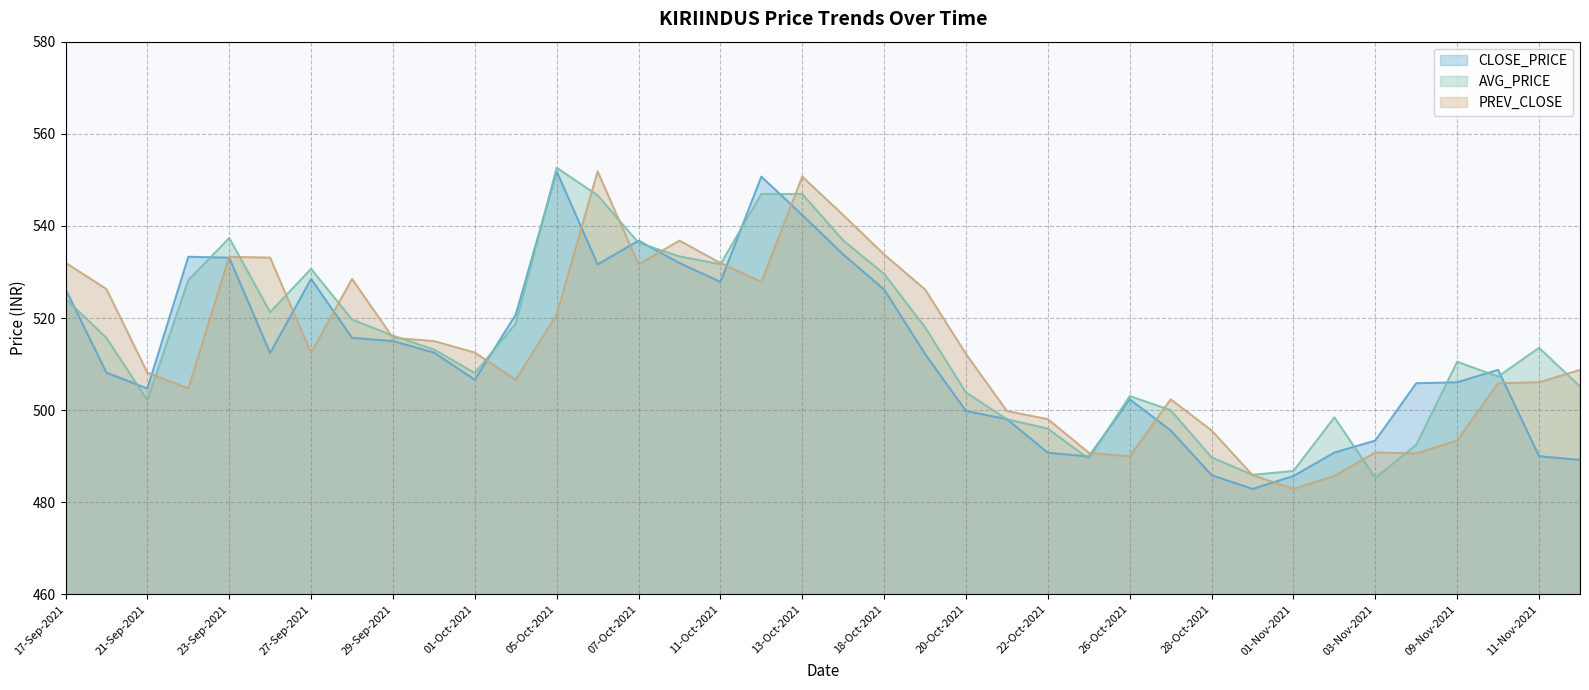

Reading left to right, extract all data points from this chart.

CLOSE_PRICE: 17-Sep-2021=526.3	20-Sep-2021=508.1	21-Sep-2021=504.7	22-Sep-2021=533.3	23-Sep-2021=533.1	24-Sep-2021=512.4	27-Sep-2021=528.5	28-Sep-2021=515.7	29-Sep-2021=515.0	30-Sep-2021=512.5	01-Oct-2021=506.6	04-Oct-2021=520.8	05-Oct-2021=551.9	06-Oct-2021=531.6	07-Oct-2021=536.8	08-Oct-2021=532.0	11-Oct-2021=527.9	12-Oct-2021=550.7	13-Oct-2021=542.4	14-Oct-2021=533.8	18-Oct-2021=526.2	19-Oct-2021=512.2	20-Oct-2021=499.8	21-Oct-2021=498.1	22-Oct-2021=490.8	25-Oct-2021=489.9	26-Oct-2021=502.4	27-Oct-2021=495.6	28-Oct-2021=485.9	29-Oct-2021=482.9	01-Nov-2021=485.7	02-Nov-2021=490.8	03-Nov-2021=493.4	08-Nov-2021=505.9	09-Nov-2021=506.1	10-Nov-2021=508.8	11-Nov-2021=490.0	12-Nov-2021=489.2
AVG_PRICE: 17-Sep-2021=524.2	20-Sep-2021=515.7	21-Sep-2021=502.2	22-Sep-2021=528.2	23-Sep-2021=537.4	24-Sep-2021=521.3	27-Sep-2021=530.7	28-Sep-2021=519.7	29-Sep-2021=516.2	30-Sep-2021=513.2	01-Oct-2021=508.1	04-Oct-2021=518.8	05-Oct-2021=552.6	06-Oct-2021=546.6	07-Oct-2021=536.3	08-Oct-2021=533.4	11-Oct-2021=531.7	12-Oct-2021=546.9	13-Oct-2021=546.9	14-Oct-2021=536.9	18-Oct-2021=529.6	19-Oct-2021=518.0	20-Oct-2021=503.8	21-Oct-2021=498.0	22-Oct-2021=496.0	25-Oct-2021=489.4	26-Oct-2021=503.1	27-Oct-2021=500.0	28-Oct-2021=489.7	29-Oct-2021=486.0	01-Nov-2021=486.8	02-Nov-2021=498.4	03-Nov-2021=485.3	08-Nov-2021=492.5	09-Nov-2021=510.5	10-Nov-2021=507.3	11-Nov-2021=513.5	12-Nov-2021=505.1
PREV_CLOSE: 17-Sep-2021=532.0	20-Sep-2021=526.3	21-Sep-2021=508.1	22-Sep-2021=504.7	23-Sep-2021=533.3	24-Sep-2021=533.1	27-Sep-2021=512.4	28-Sep-2021=528.5	29-Sep-2021=515.7	30-Sep-2021=515.0	01-Oct-2021=512.5	04-Oct-2021=506.6	05-Oct-2021=520.8	06-Oct-2021=551.9	07-Oct-2021=531.6	08-Oct-2021=536.8	11-Oct-2021=532.0	12-Oct-2021=527.9	13-Oct-2021=550.7	14-Oct-2021=542.4	18-Oct-2021=533.8	19-Oct-2021=526.2	20-Oct-2021=512.2	21-Oct-2021=499.8	22-Oct-2021=498.1	25-Oct-2021=490.8	26-Oct-2021=489.9	27-Oct-2021=502.4	28-Oct-2021=495.6	29-Oct-2021=485.9	01-Nov-2021=482.9	02-Nov-2021=485.7	03-Nov-2021=490.8	08-Nov-2021=490.6	09-Nov-2021=493.4	10-Nov-2021=505.9	11-Nov-2021=506.1	12-Nov-2021=508.8